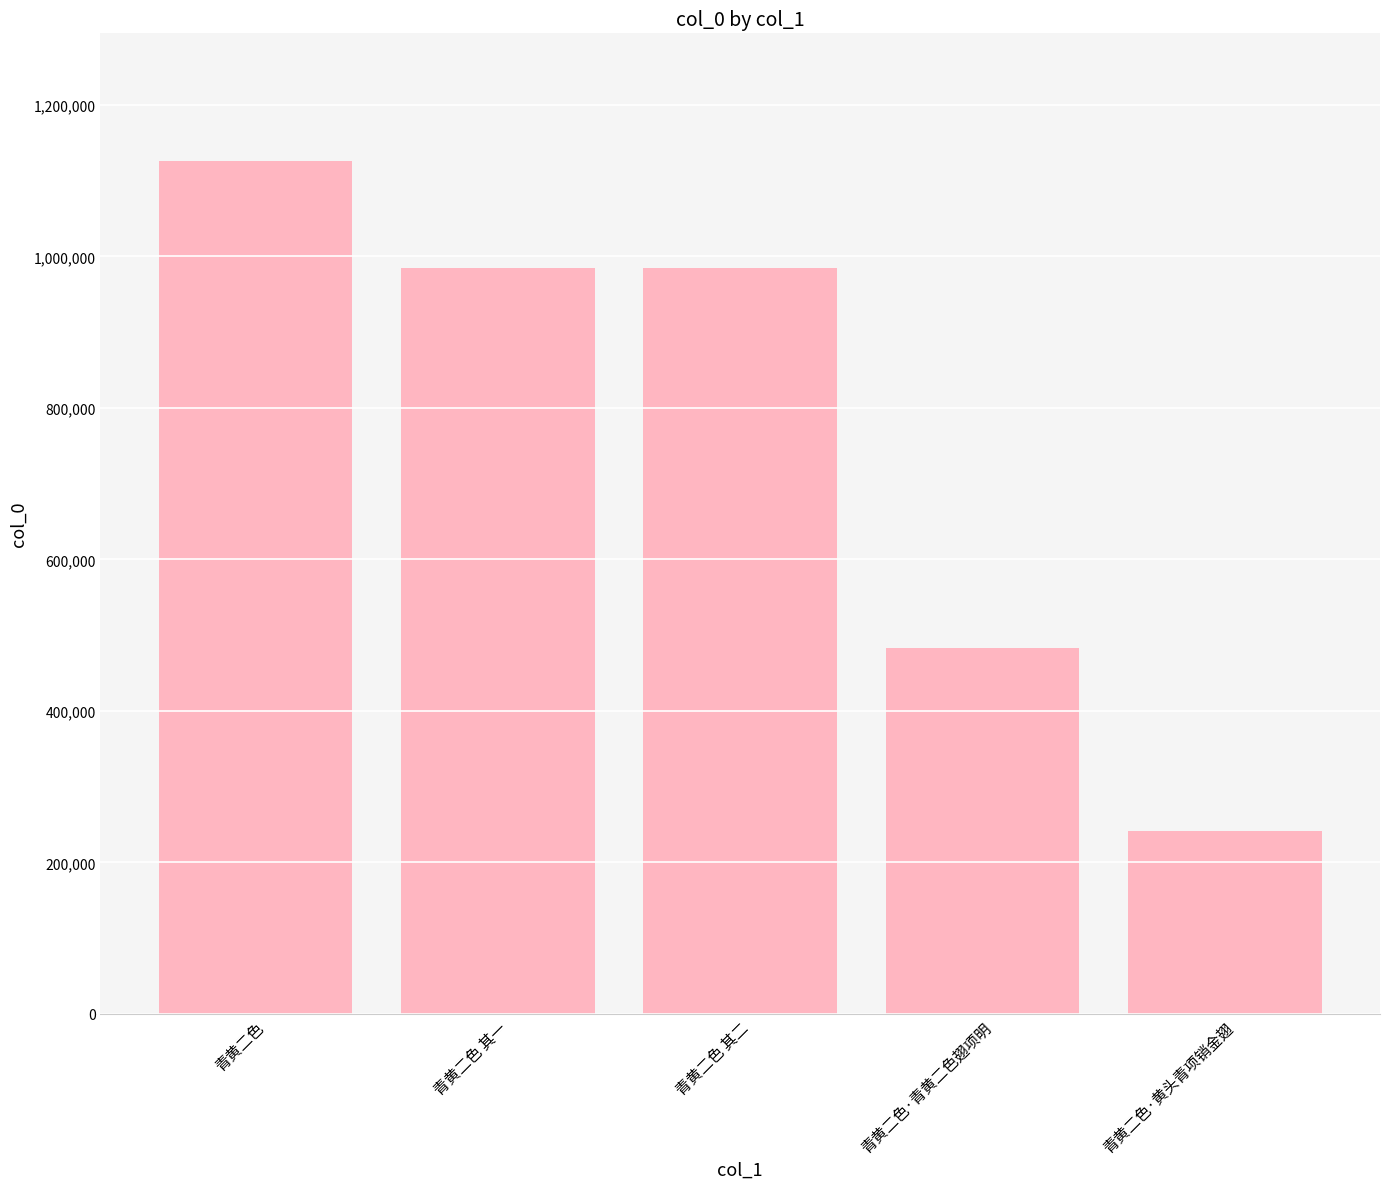

What is the smallest value displayed?

241397